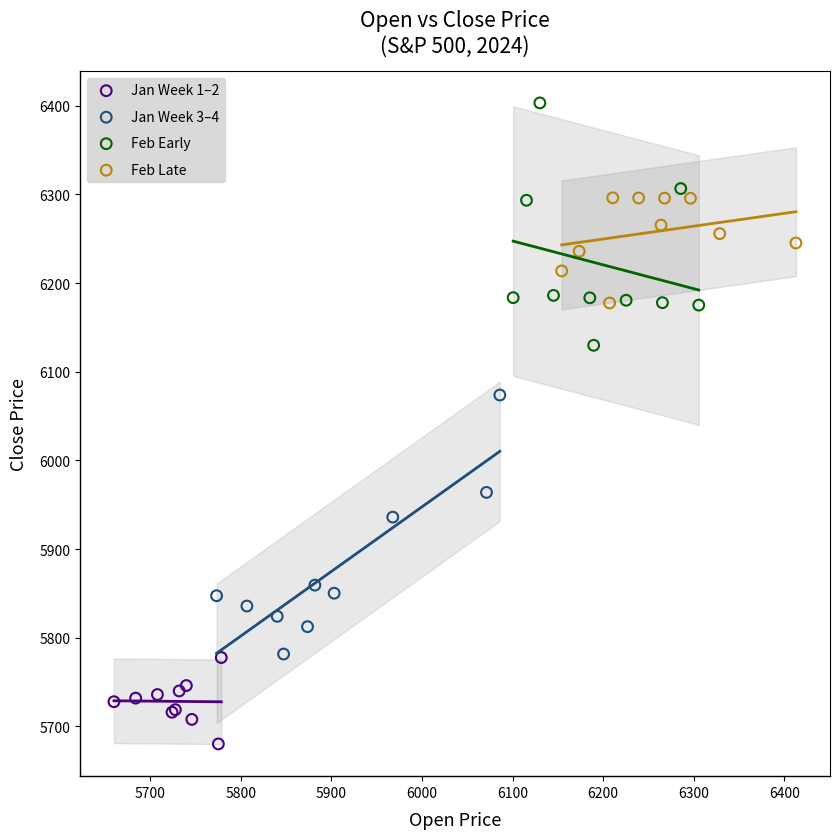

Which series contains the highest Y value?

Feb Early